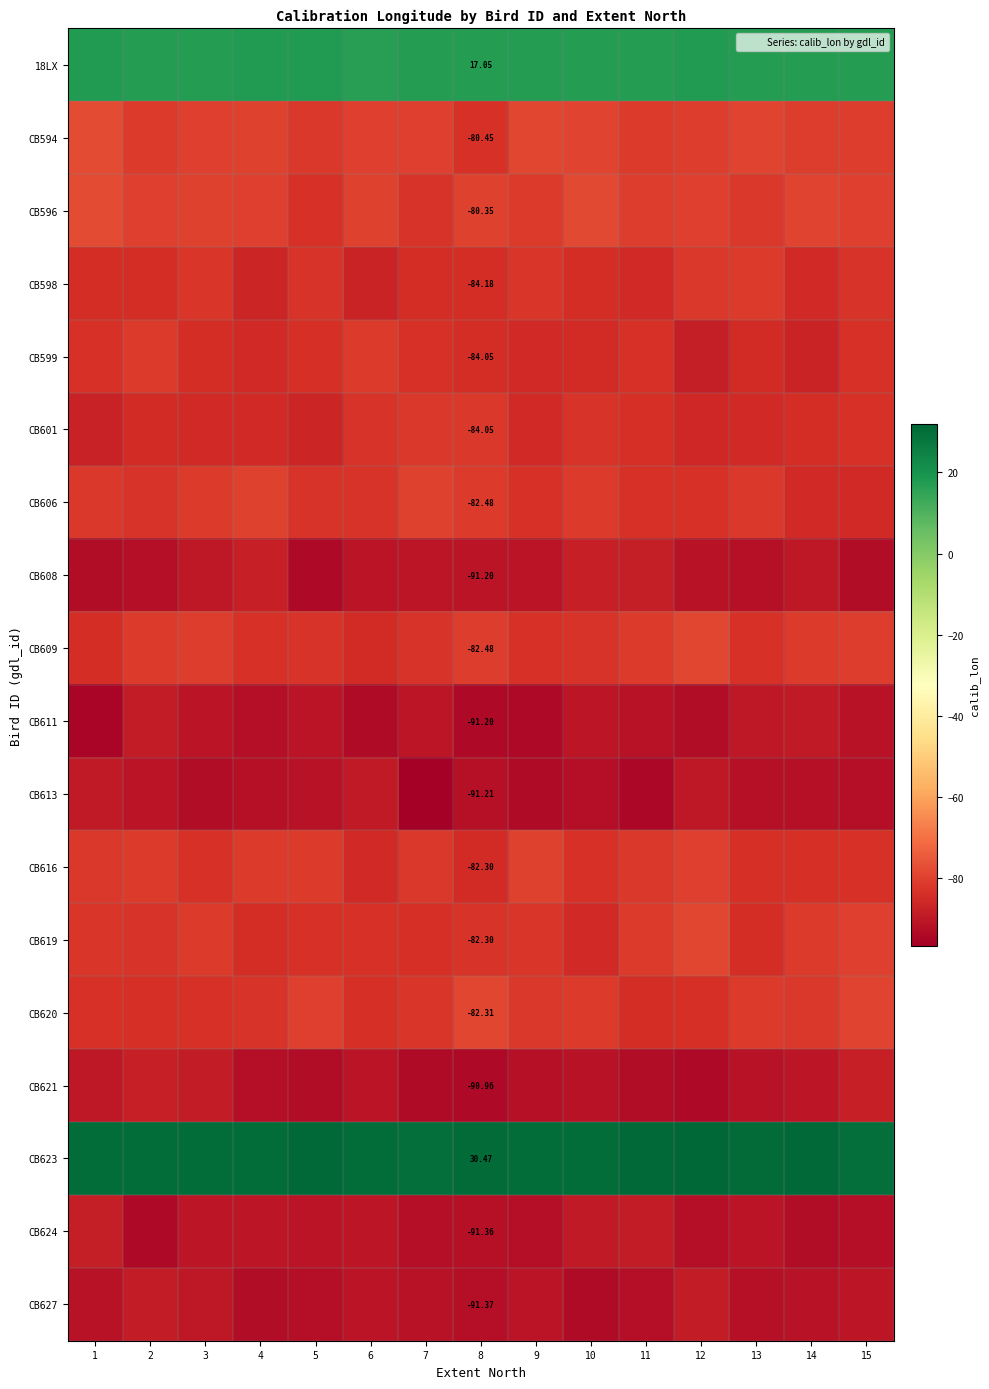

At how many categories does at least one series exceed -67?

15